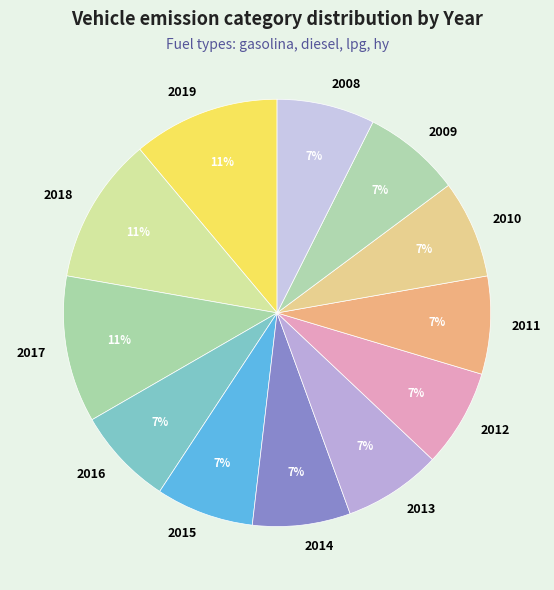

To the nearest percent, what percentage of the pie is 2018?

11%